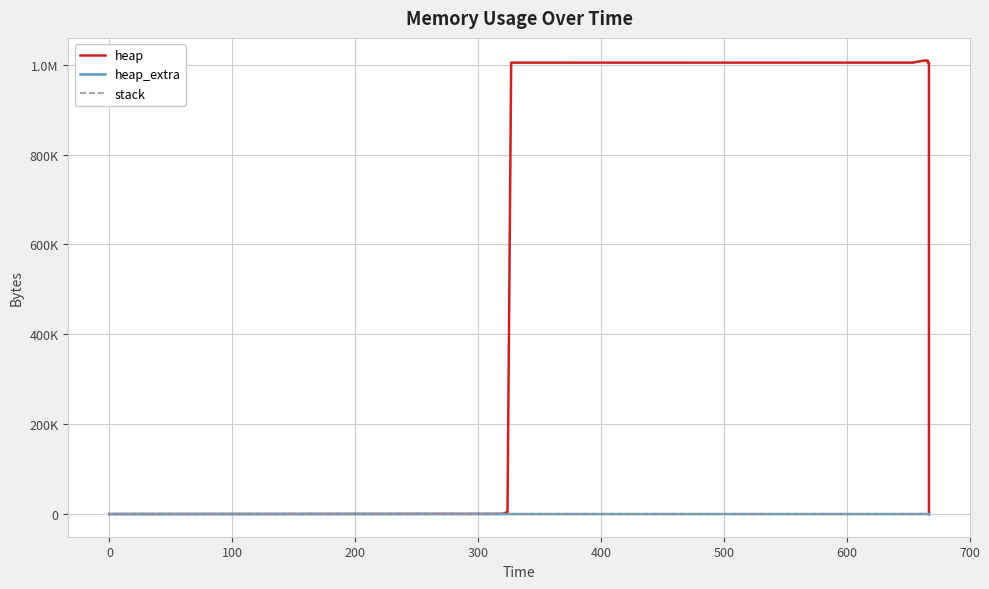

How many data points does each series have?

14